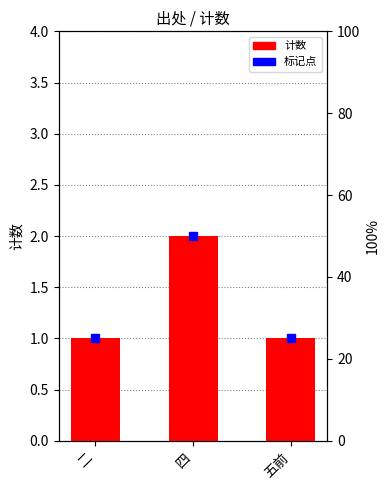

The chart shows a value of 1 at 五前. True or false?

True